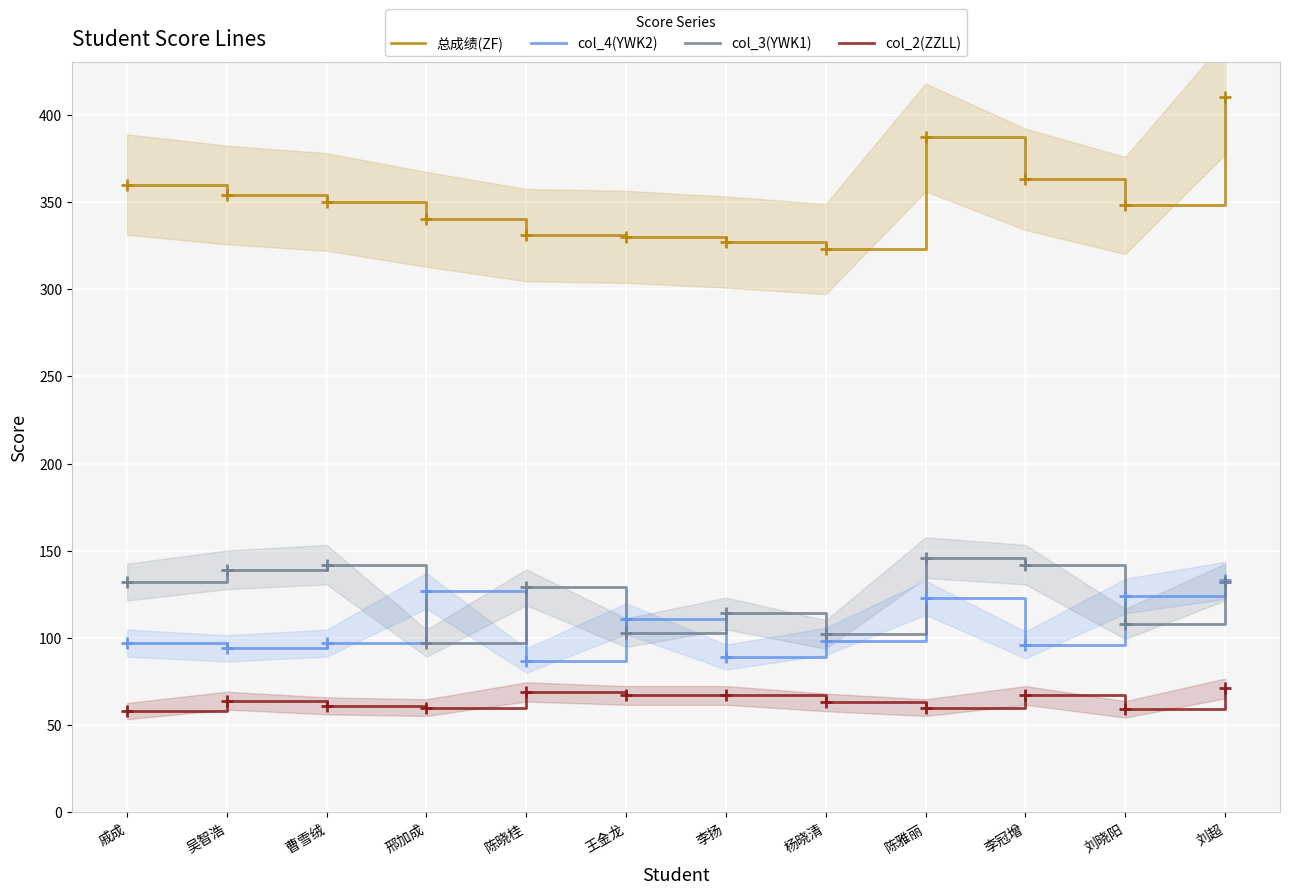

Where is col_3(YWK1) nearest to the value 121?

李扬